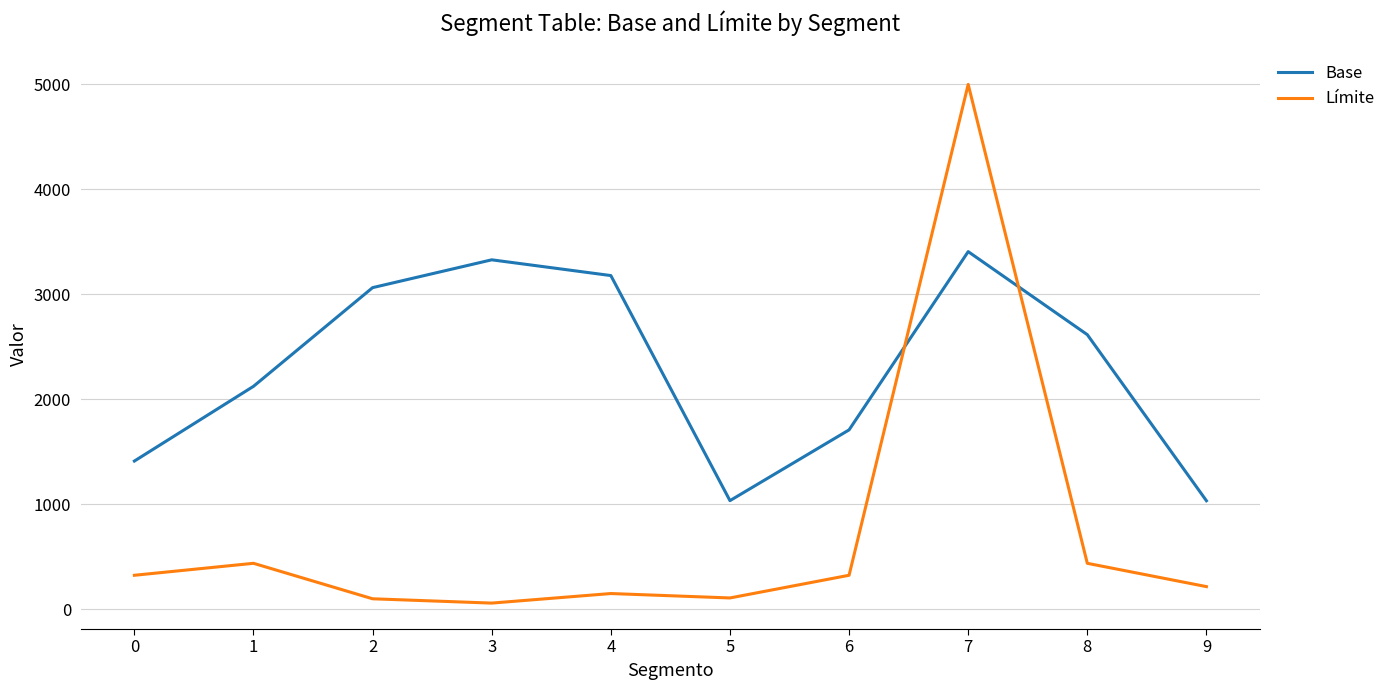

At which category does Base reach its first local peak?

3